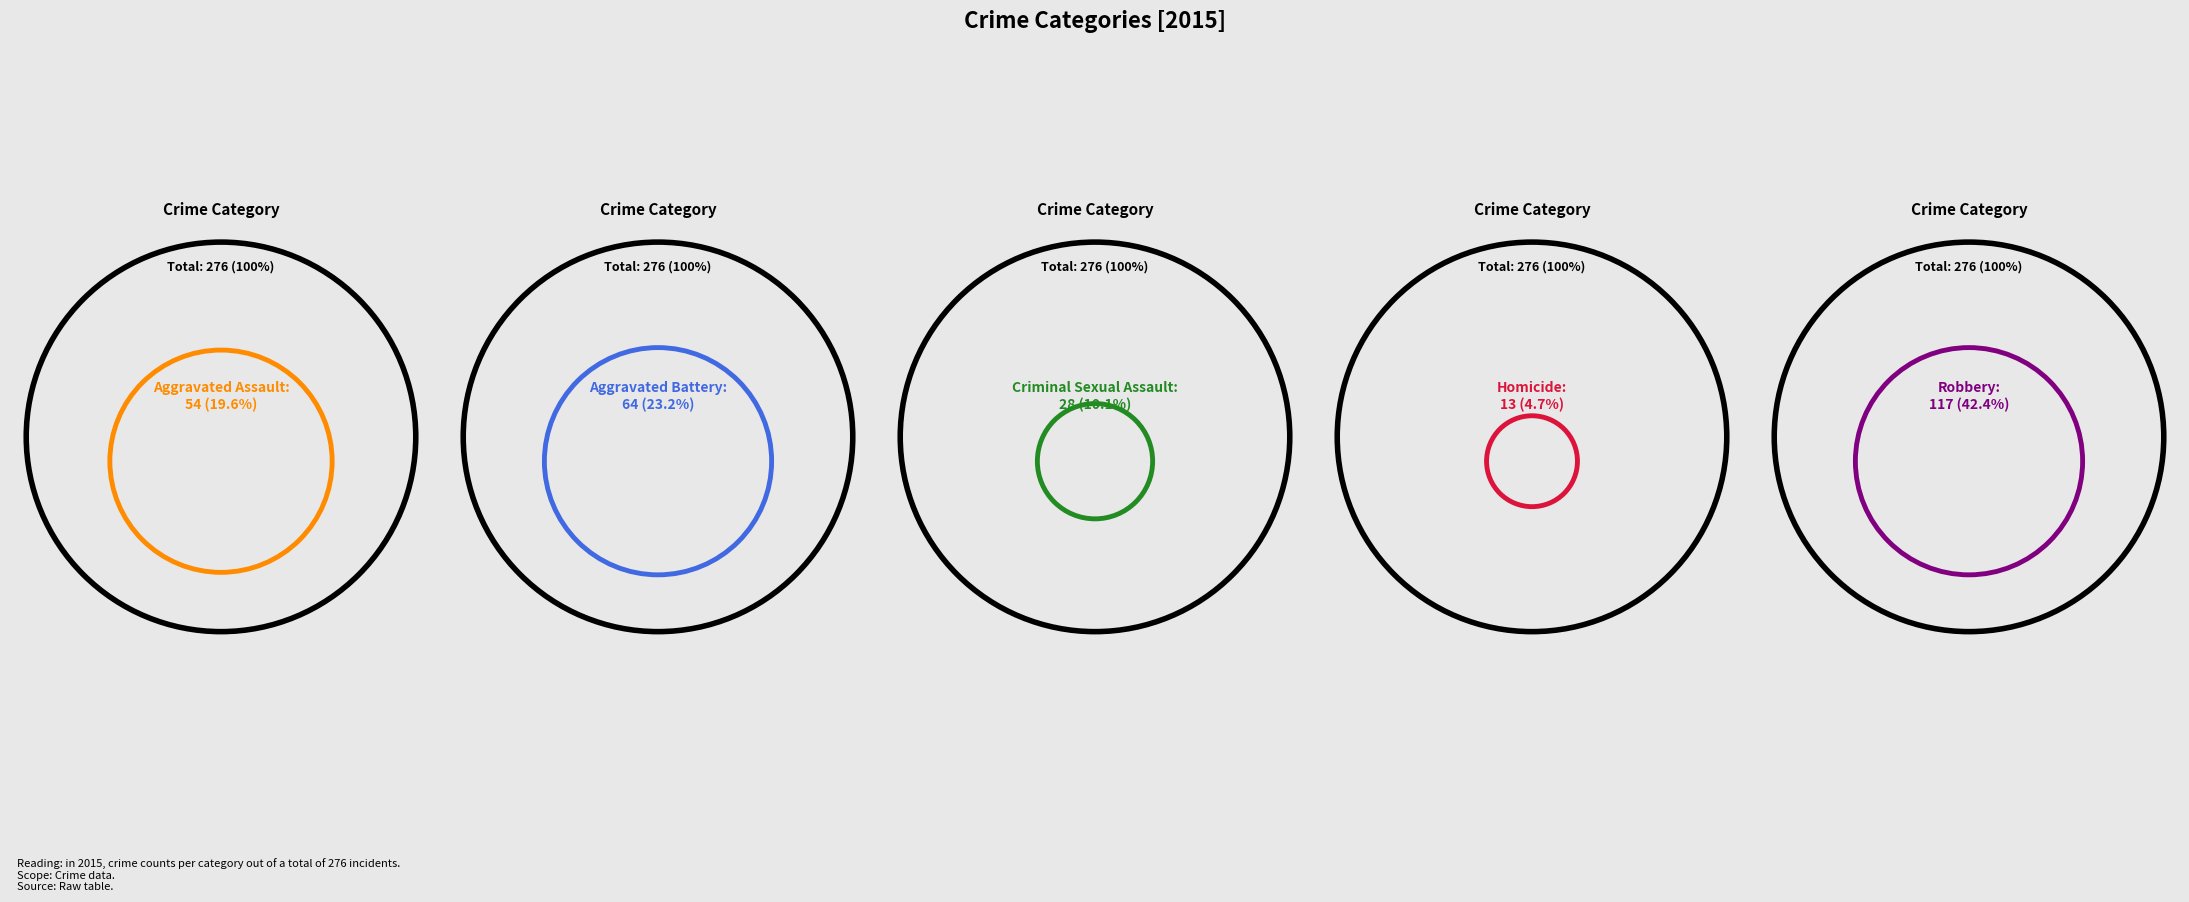

To the nearest percent, what is the difference between the Aggravated Assault and Criminal Sexual Assault slice percentages?

9%